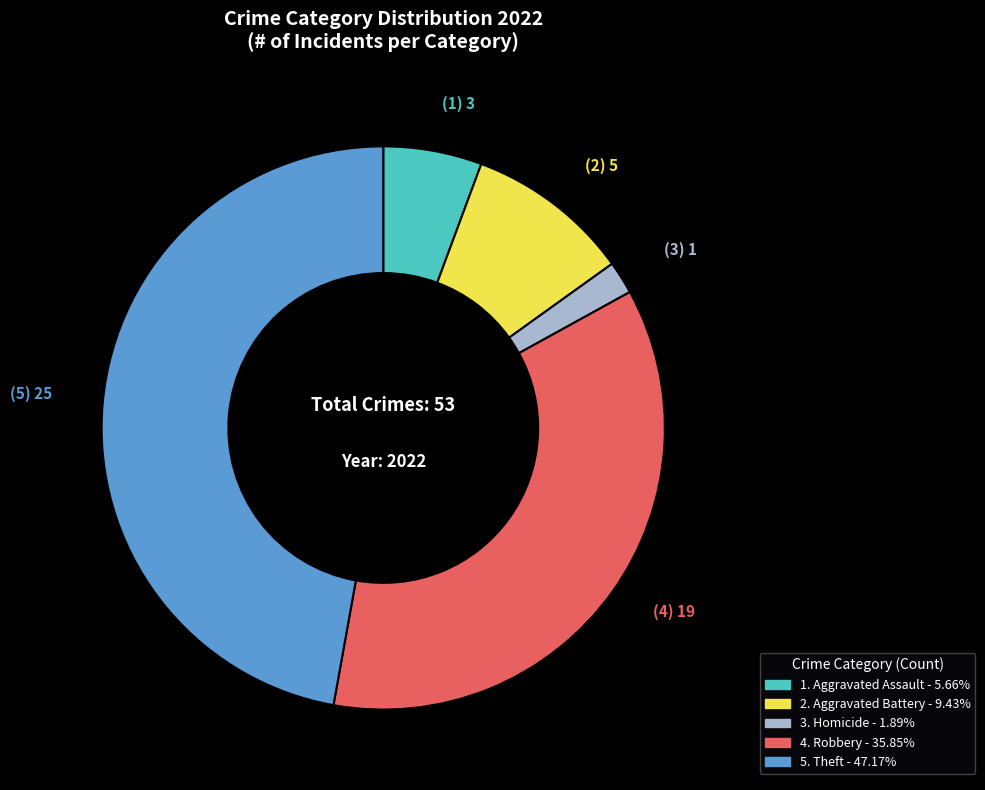

How many slices are in this pie chart?

5